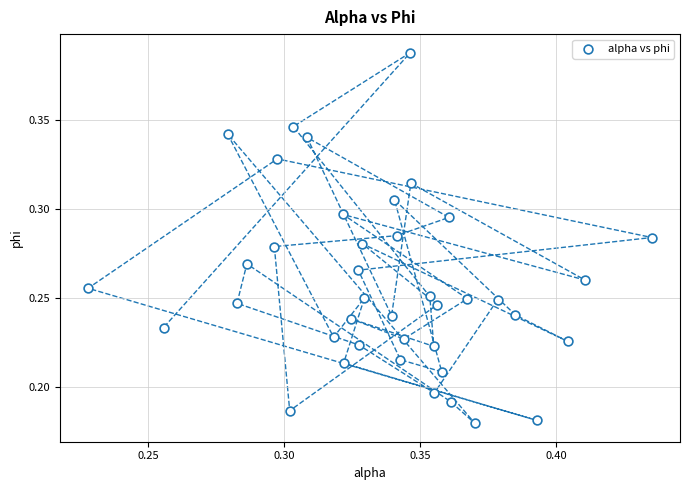

Count the number of points in this scatter plot.

40